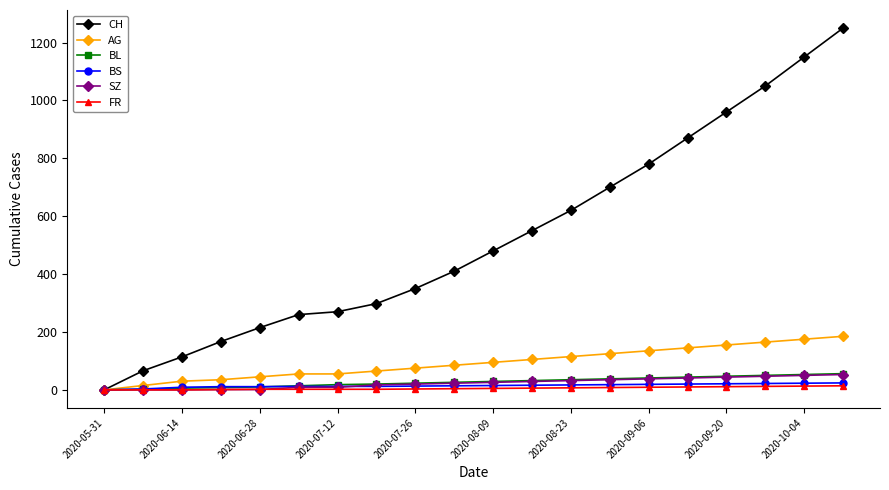

What is the maximum value shown in the chart?

1250